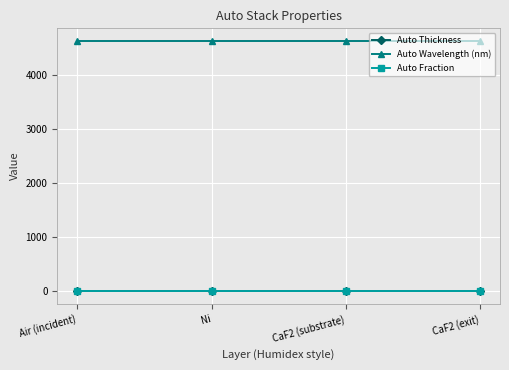

At how many categories does at least one series exceed 1694?

4